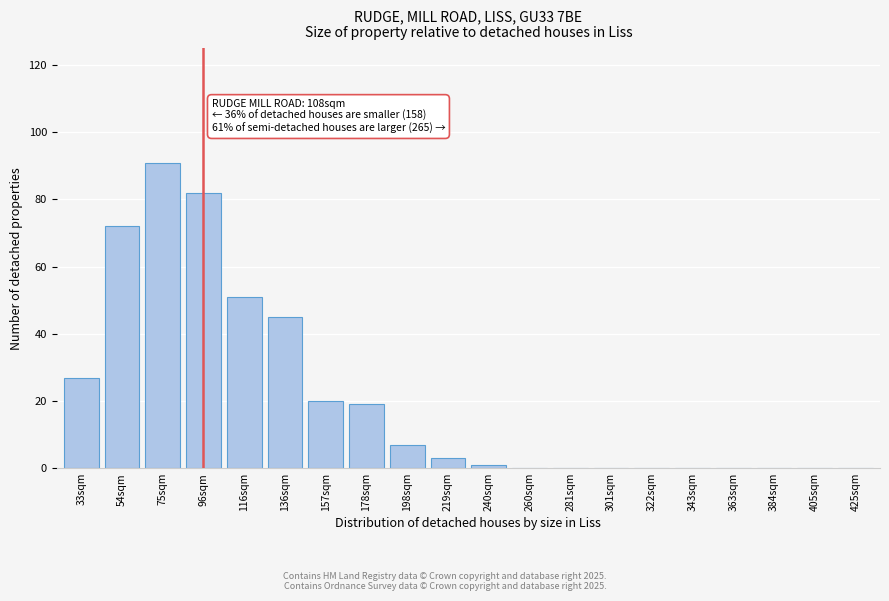

Reading left to right, list all the values displayed in this chart.

33sqm=27	54sqm=72	75sqm=91	96sqm=82	116sqm=51	136sqm=45	157sqm=20	178sqm=19	198sqm=7	219sqm=3	240sqm=1	260sqm=0	281sqm=0	301sqm=0	322sqm=0	343sqm=0	363sqm=0	384sqm=0	405sqm=0	425sqm=0